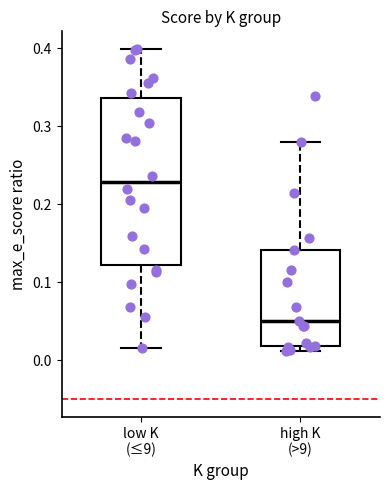

Which box is the tallest, from its lower edge to its upper edge?

low K (≤9)